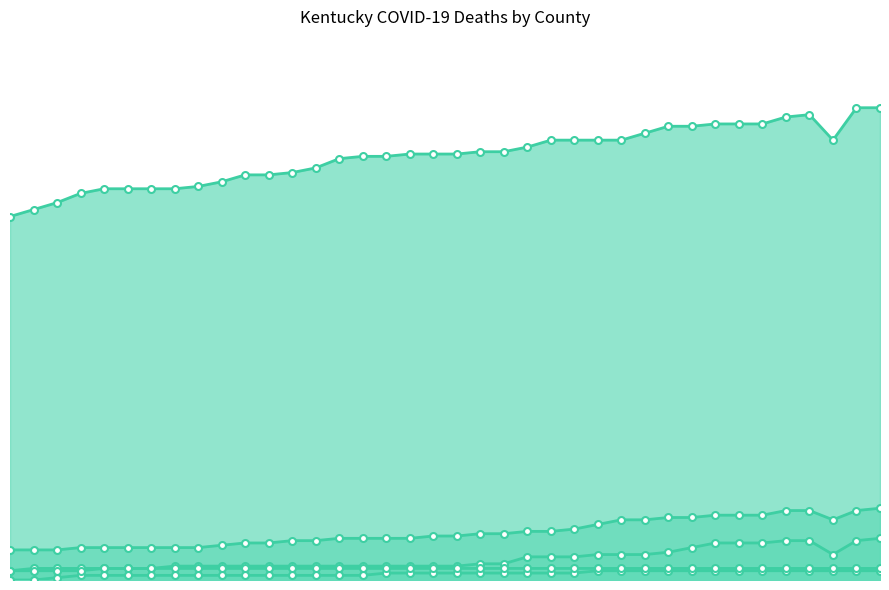

Reading left to right, transcribe all the data shown in this chart.

Deaths Jefferson: 157	160	163	167	169	169	169	169	170	172	175	175	176	178	182	183	183	184	184	184	185	185	187	190	190	190	190	193	196	196	197	197	197	200	201	190	204	204
Deaths Fayette: 13	13	13	14	14	14	14	14	14	15	16	16	17	17	18	18	18	18	19	19	20	20	21	21	22	24	26	26	27	27	28	28	28	30	30	26	30	31
Deaths Franklin: 0	0	1	2	2	2	2	2	2	2	2	2	2	2	2	2	3	3	3	3	3	3	3	3	3	4	4	4	4	4	4	4	4	4	4	4	4	4
Deaths Logan: 4	4	4	4	5	5	5	5	5	5	5	5	5	5	5	5	5	5	5	5	5	5	5	5	5	5	5	5	5	5	5	5	5	5	5	5	5	5
Deaths Shelby: 4	5	5	5	5	5	5	6	6	6	6	6	6	6	6	6	6	6	6	6	7	7	10	10	10	11	11	11	12	14	16	16	16	17	17	11	17	18